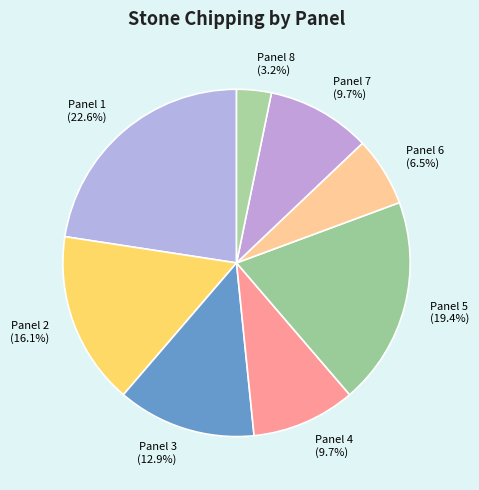

What percentage is the Panel 8 slice, to the nearest percent?

3%